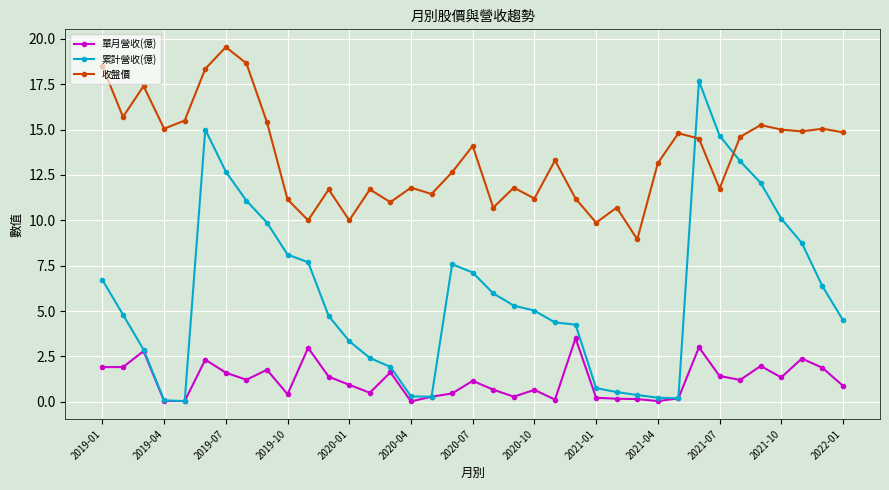

Rank the series by their maximum value, from highest to lowest.

收盤價, 累計營收(億), 單月營收(億)